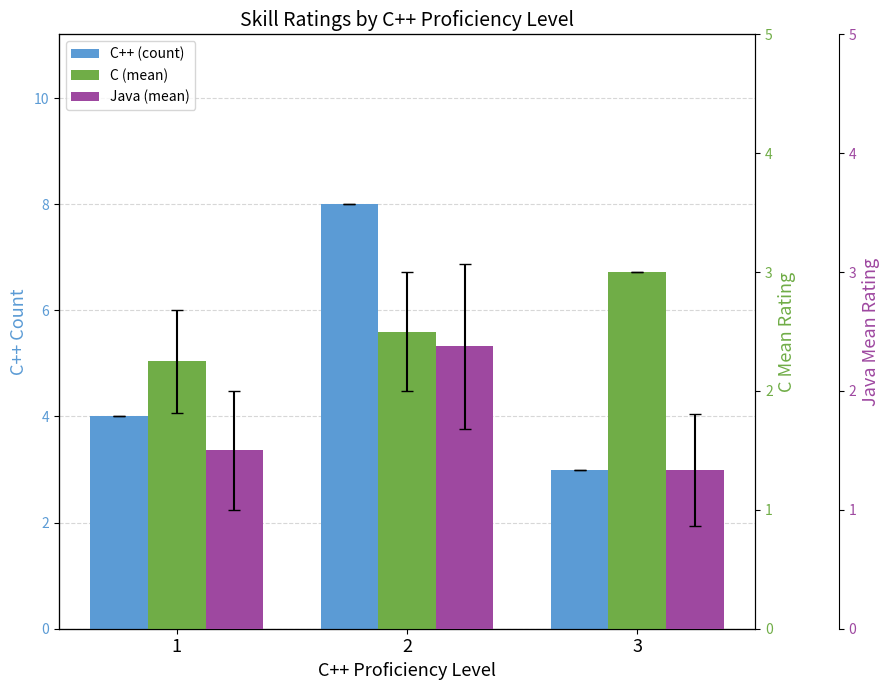

Which series has the largest range (max minus min)?

C++ (count)